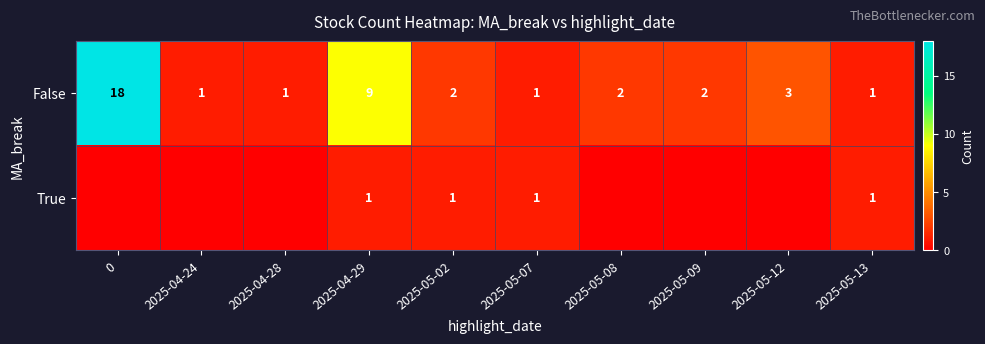

Is it true that False equals 1 at 2025-05-12?

False